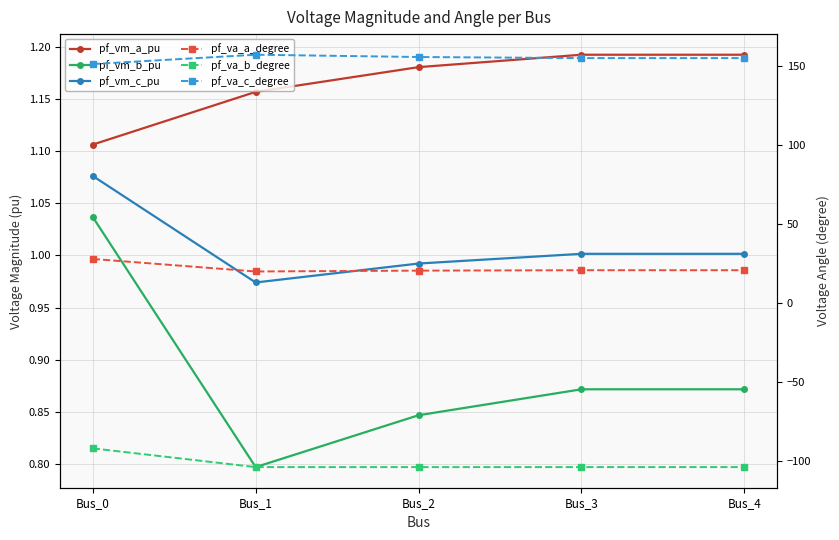

Is this an area chart (filled region under the line)?

No